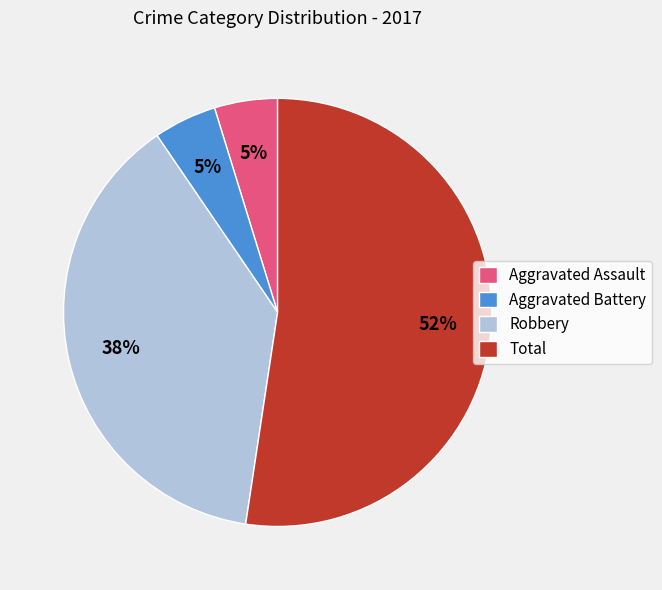

What percentage is the Total slice, to the nearest percent?

52%